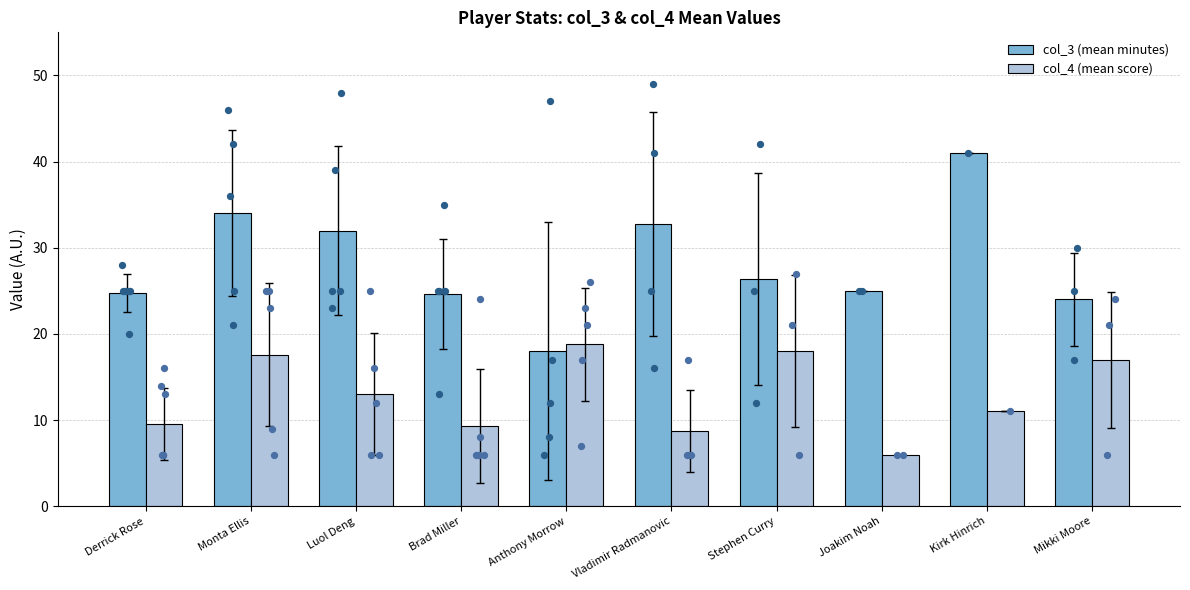

At how many categories does at least one series exceed 19?

9